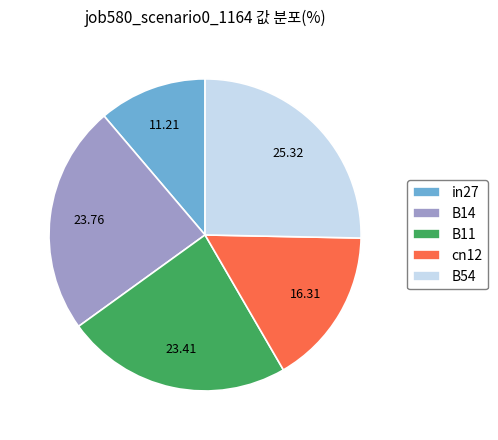

Is there any slice that represents more than half of the pie?

No